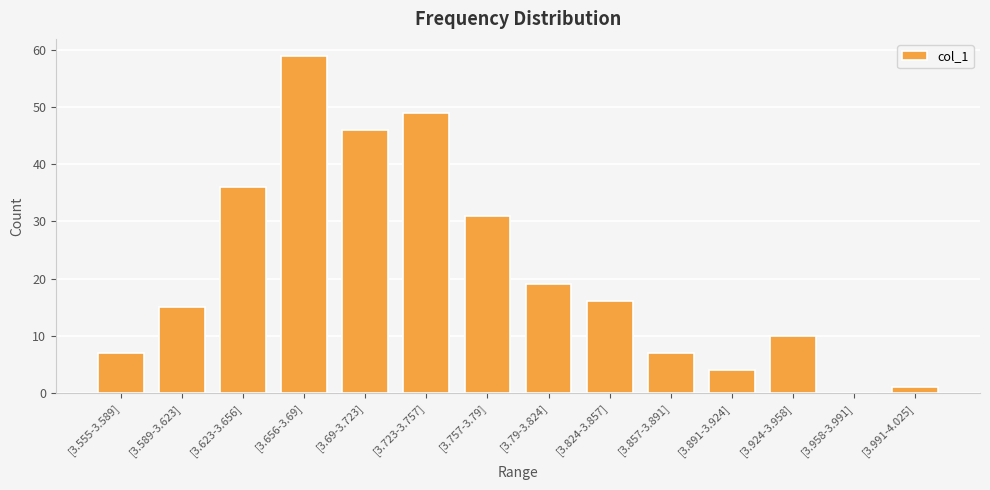

Reading right to left, extract all data points from this chart.

[3.991-4.025]=1	[3.958-3.991]=0	[3.924-3.958]=10	[3.891-3.924]=4	[3.857-3.891]=7	[3.824-3.857]=16	[3.79-3.824]=19	[3.757-3.79]=31	[3.723-3.757]=49	[3.69-3.723]=46	[3.656-3.69]=59	[3.623-3.656]=36	[3.589-3.623]=15	[3.555-3.589]=7